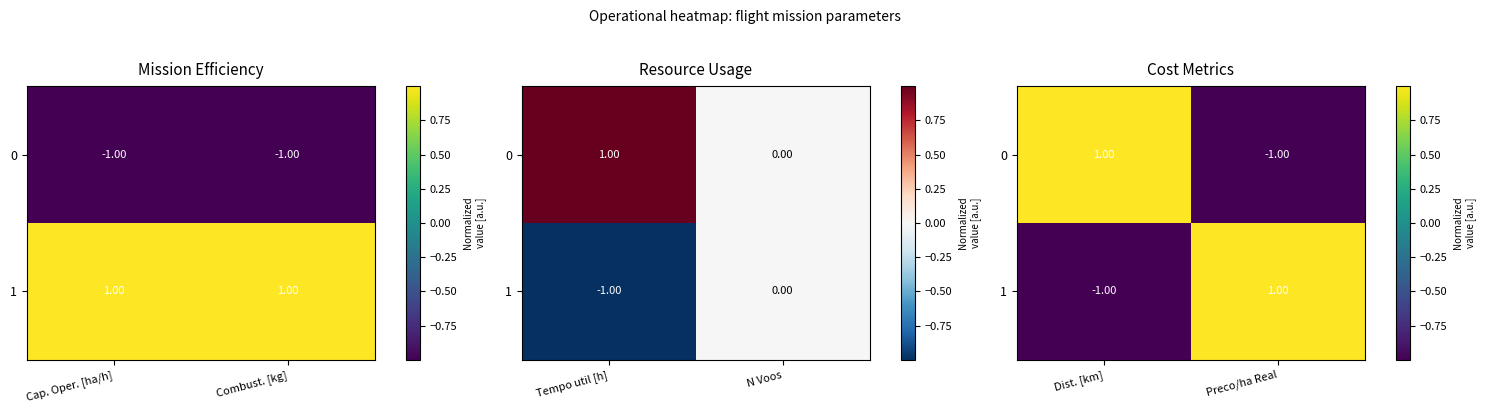

The value of 1 at Dist. [km] is -0.6. True or false?

False